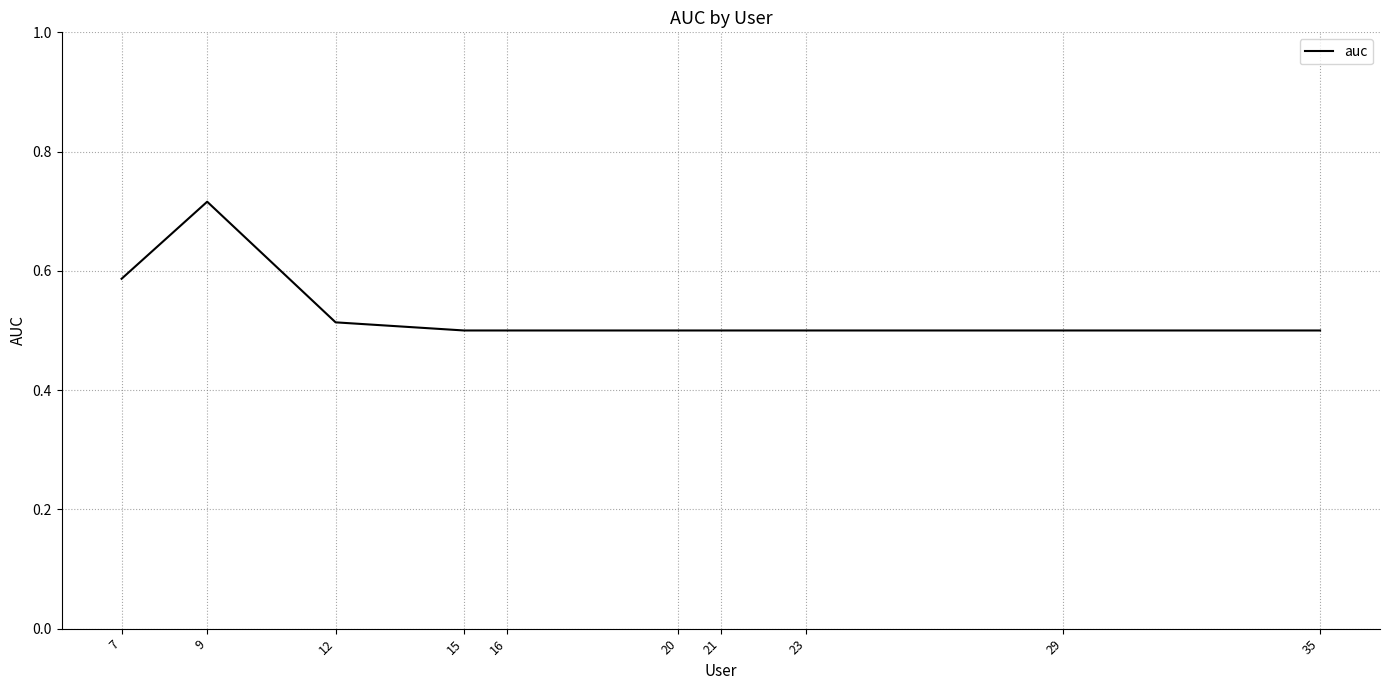

Is it true that the value at 29 is 0.2?

False